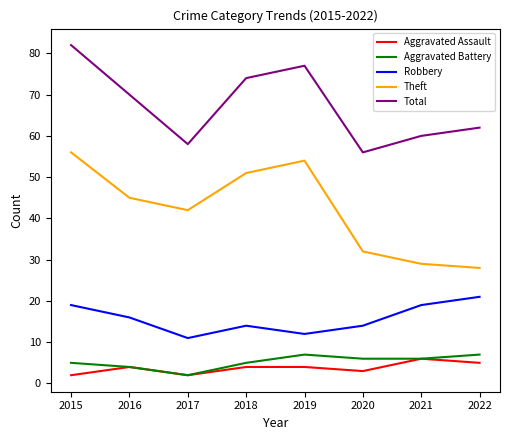

Reading right to left, what are all the values shown in this chart?

Aggravated Assault: 5	6	3	4	4	2	4	2
Aggravated Battery: 7	6	6	7	5	2	4	5
Robbery: 21	19	14	12	14	11	16	19
Theft: 28	29	32	54	51	42	45	56
Total: 62	60	56	77	74	58	70	82